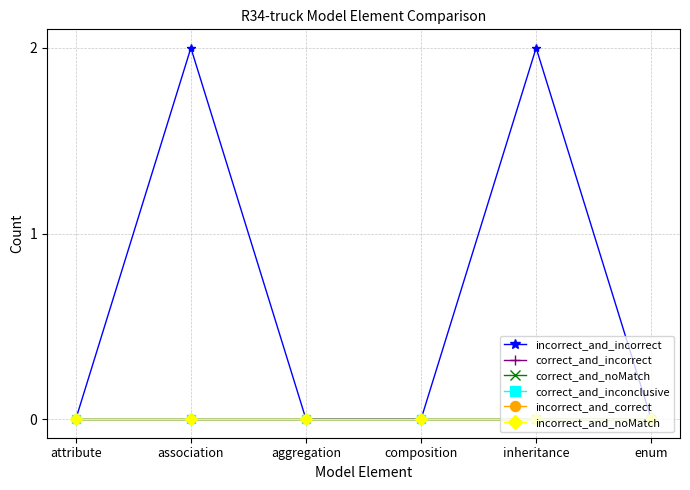

True or false: incorrect_and_incorrect and incorrect_and_noMatch cross at least once.

False